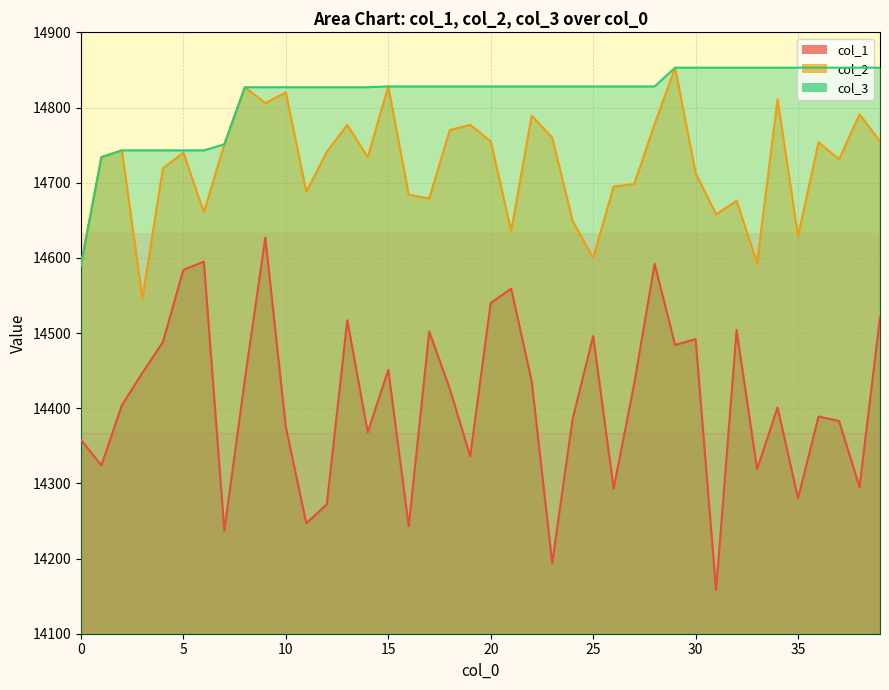

The col_1 series shows 14383 at 37. True or false?

True